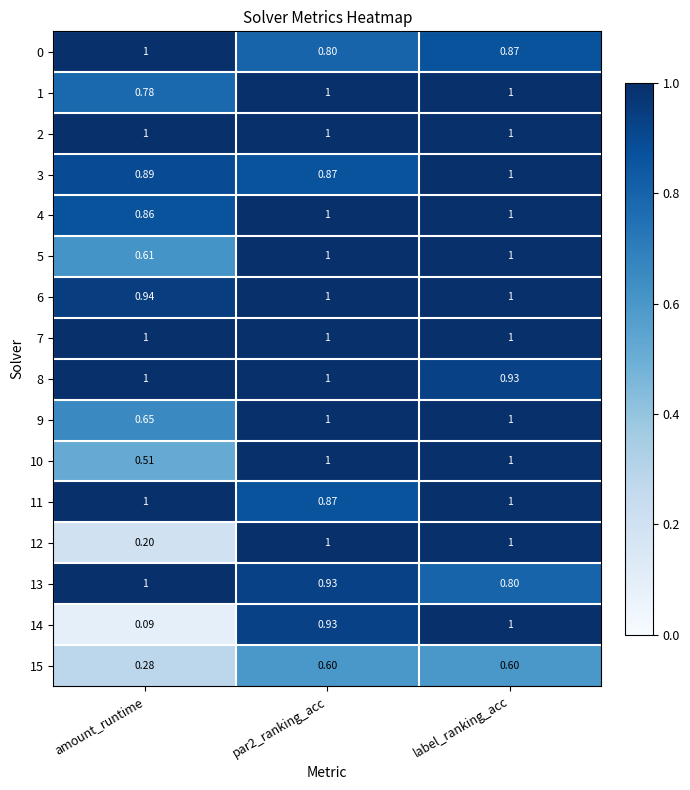

At which label does 9 reach its minimum?

amount_runtime